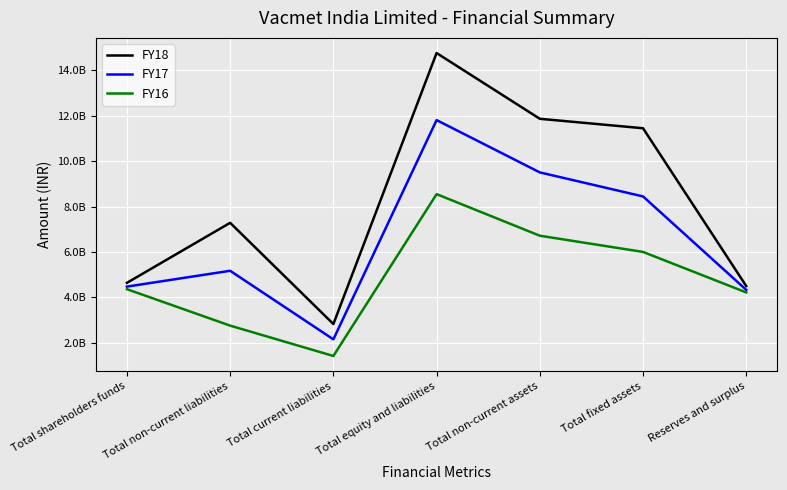

What is the maximum value shown in the chart?

14763299000